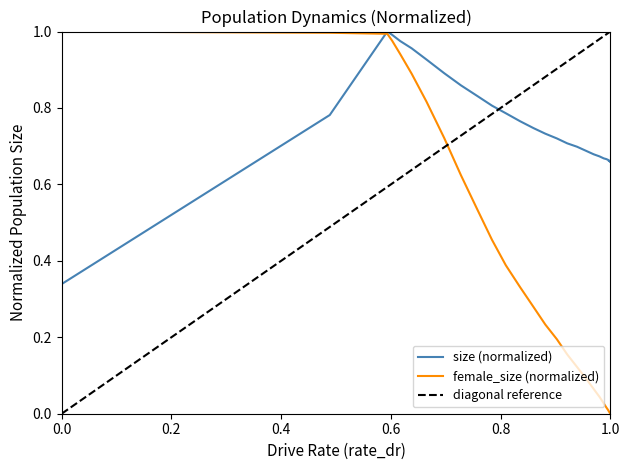

List the labels in order of female_size value, largest first.

10, 9, 8, 11, 7, 6, 12, 5, 4, 3, 2, 1, 13, 14, 15, 16, 17, 18, 19, 20, 21, 22, 23, 24, 25, 26, 27, 28, 29, 30, 31, 32, 33, 34, 35, 36, 37, 38, 39, 40